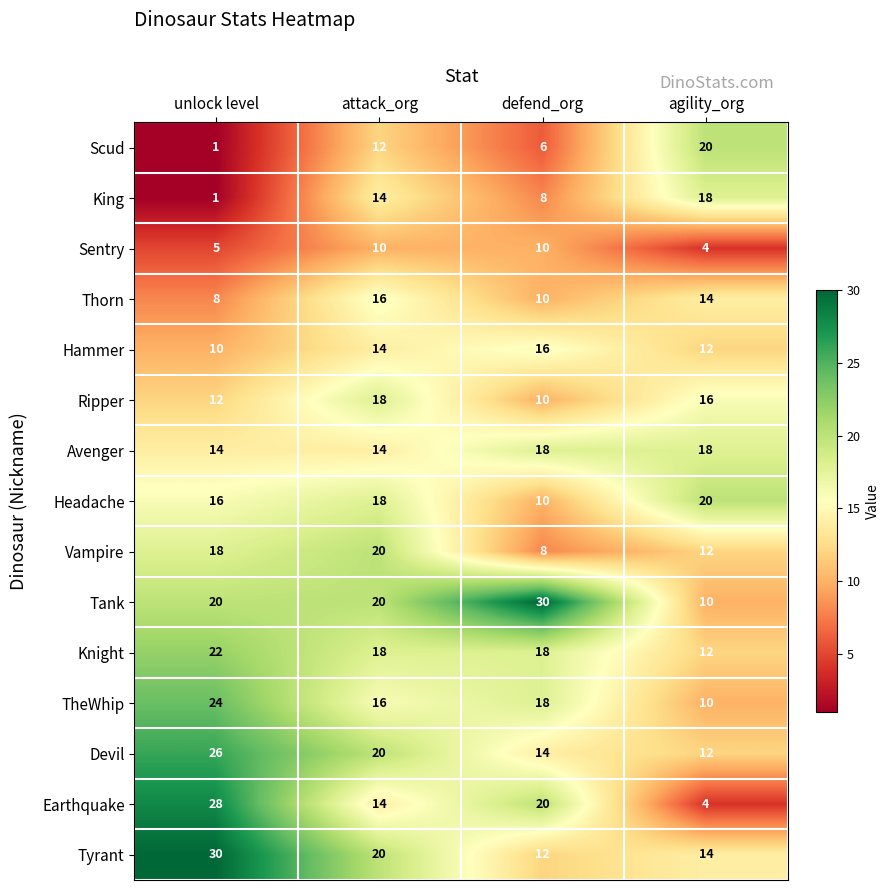

Is it true that TheWhip equals 41 at unlock level?

False